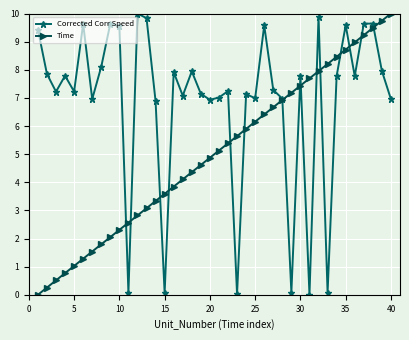

True or false: Time has more than 0 interior local peaks.

False